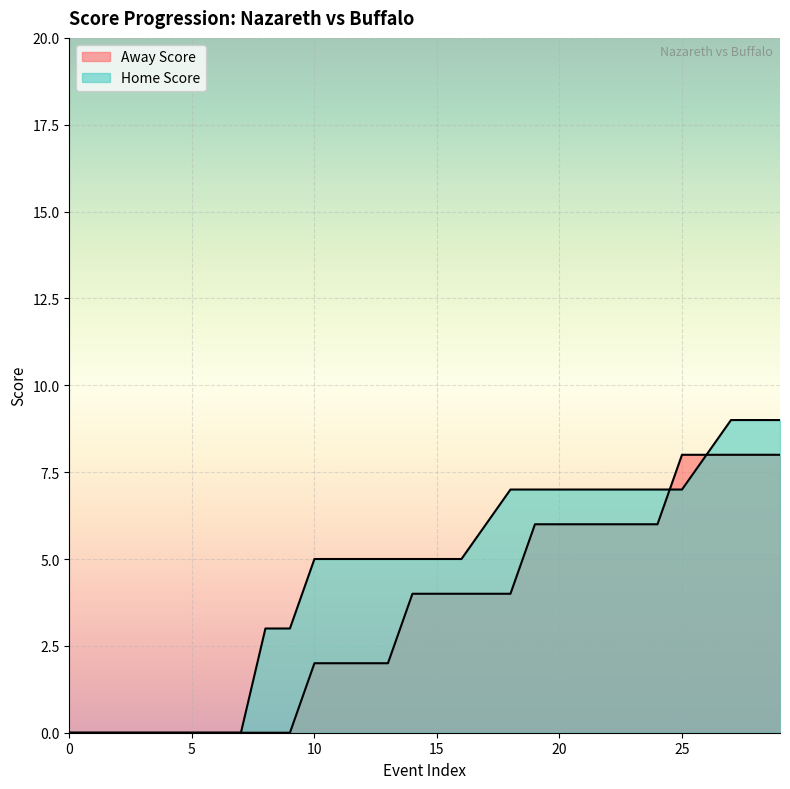

What is the value of the Home Score point at the 17th from the left?

5